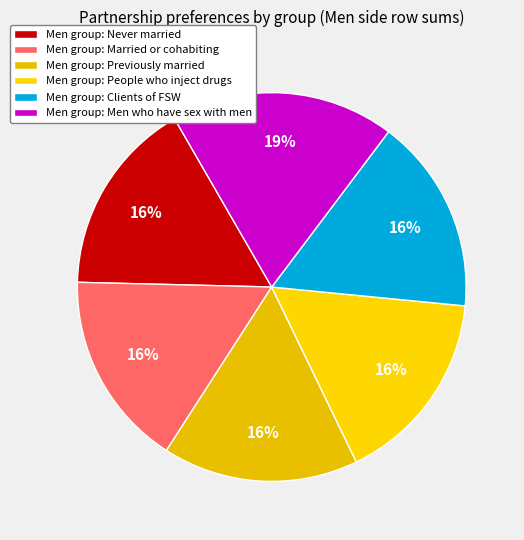

How many slices are in this pie chart?

6